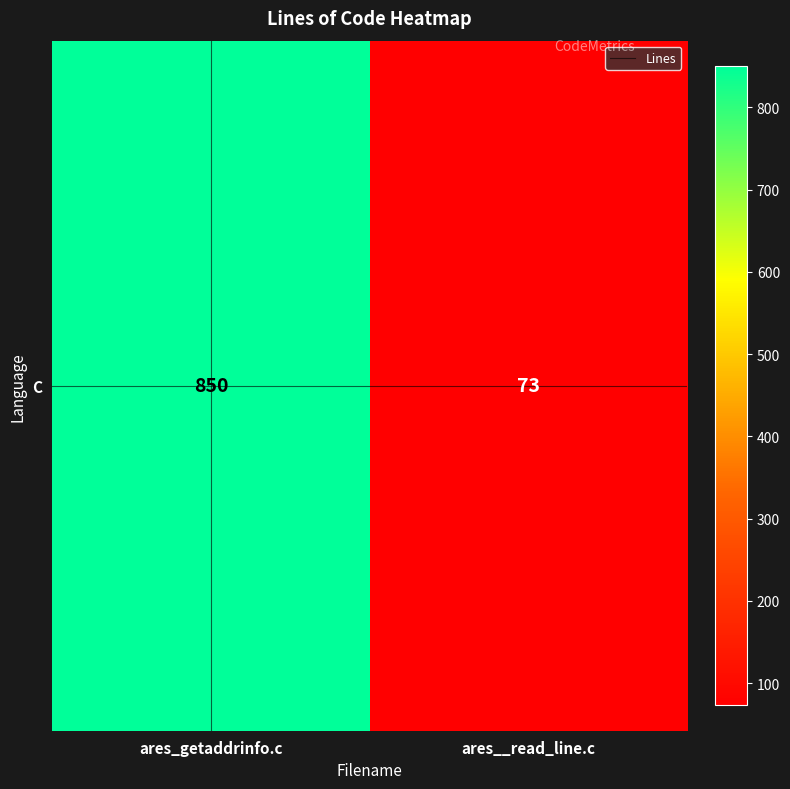

What is the minimum value shown in the chart?

73